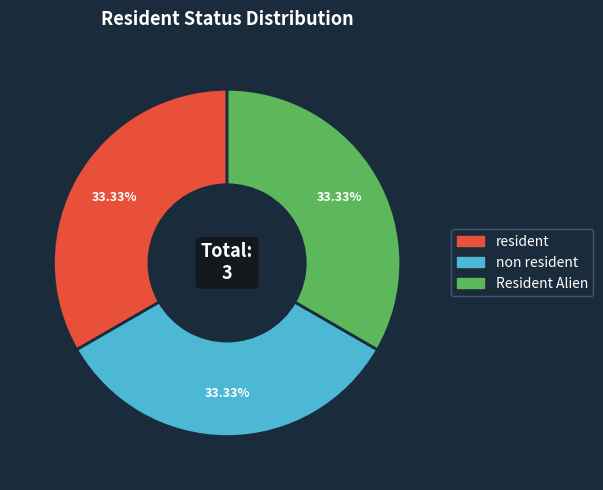

Does any single category account for the majority?

No